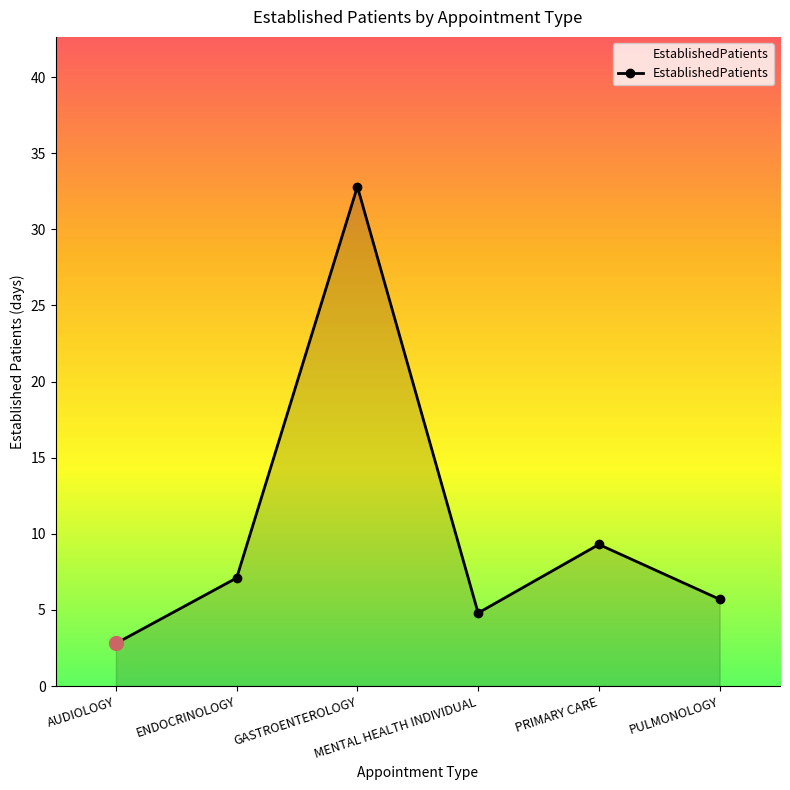

Rank the categories by value from lowest to highest.

AUDIOLOGY, MENTAL HEALTH INDIVIDUAL, PULMONOLOGY, ENDOCRINOLOGY, PRIMARY CARE, GASTROENTEROLOGY